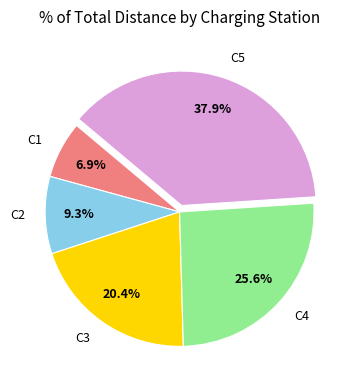

Approximately how many times larger is the value at C1 compared to C3?

0.3